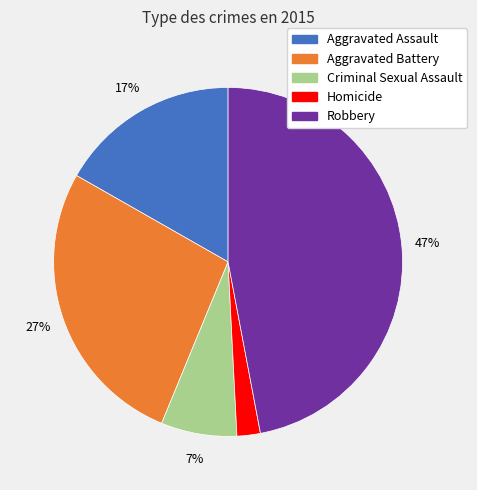

Which slice is the smallest?

Homicide